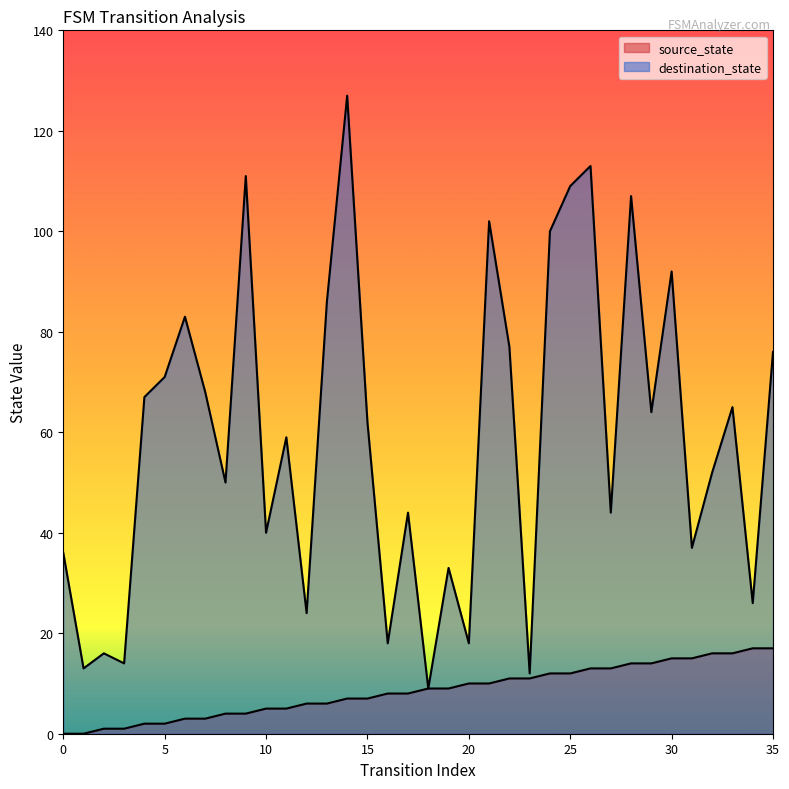

True or false: source_state has a value of 8 at 17.

True